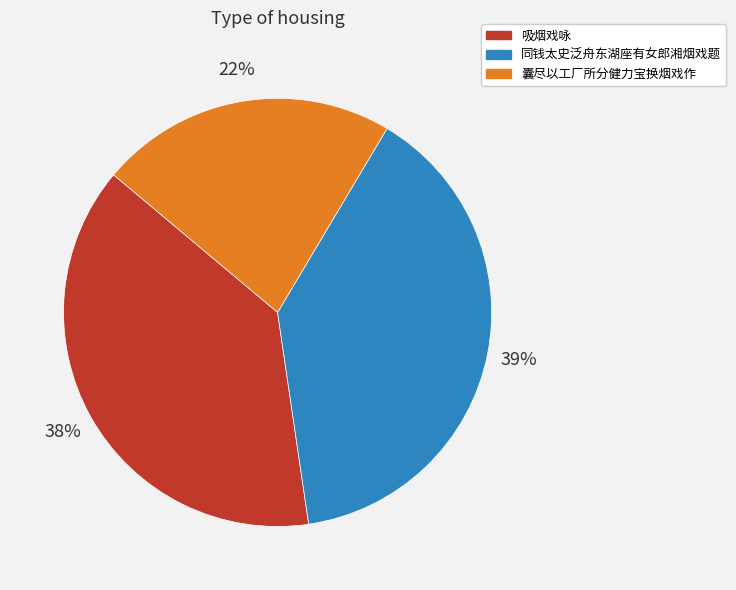

Which slice is the smallest?

囊尽以工厂所分健力宝换烟戏作